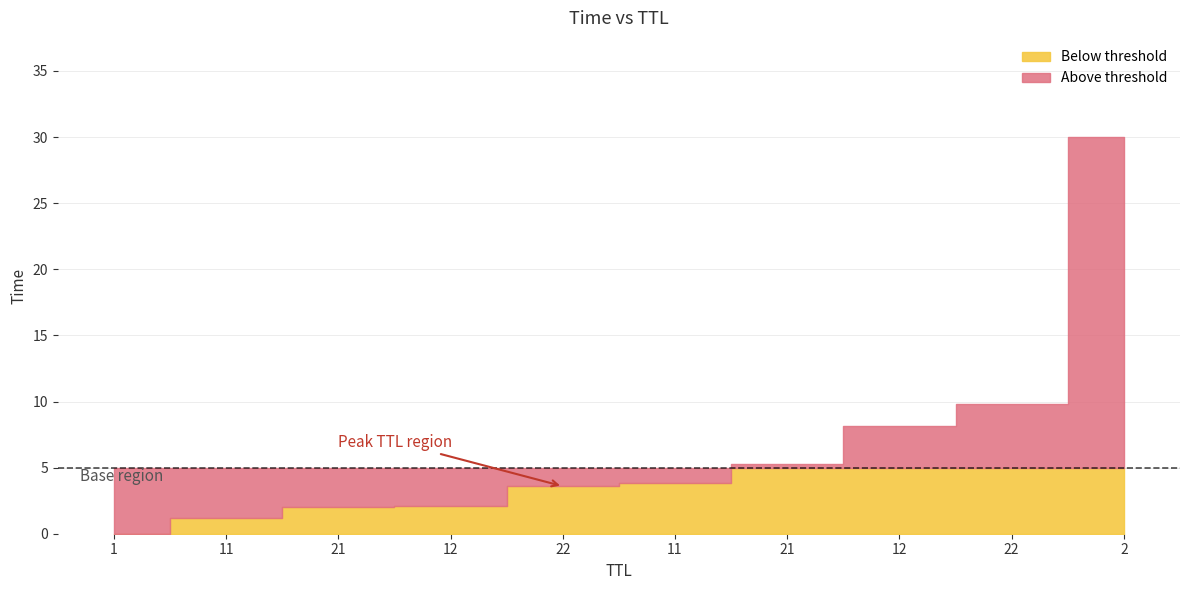

Reading right to left, list all the values displayed in this chart.

30.0	9.8	8.2	5.3	3.8	3.6	2.1	2.0	1.2	0.0